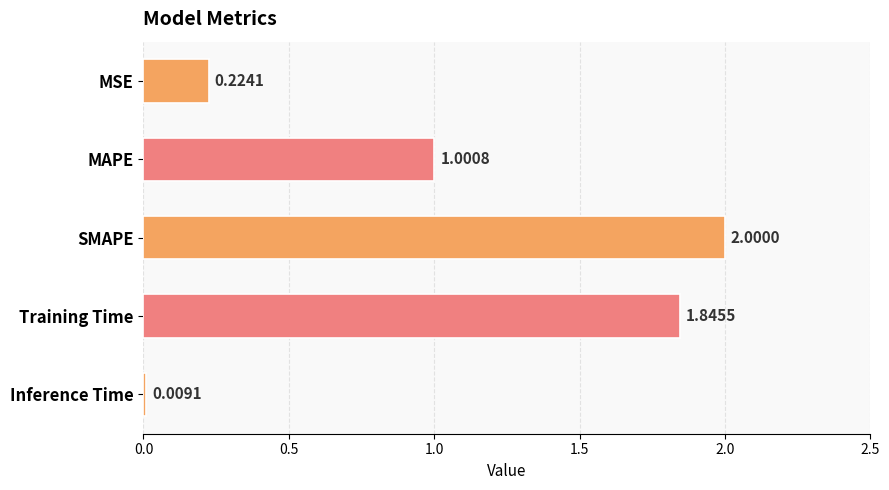

What is the average value?

1.0